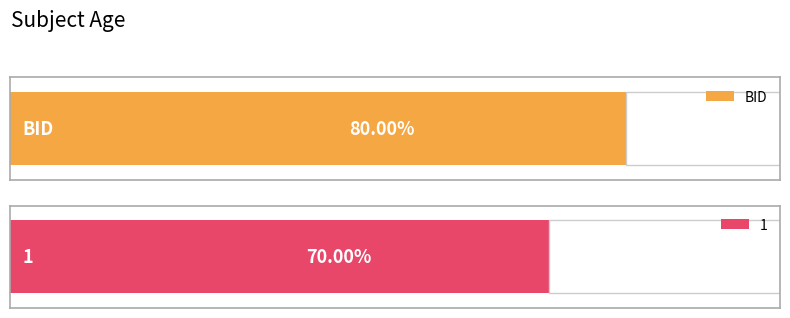

How many categories are shown in the chart?

2